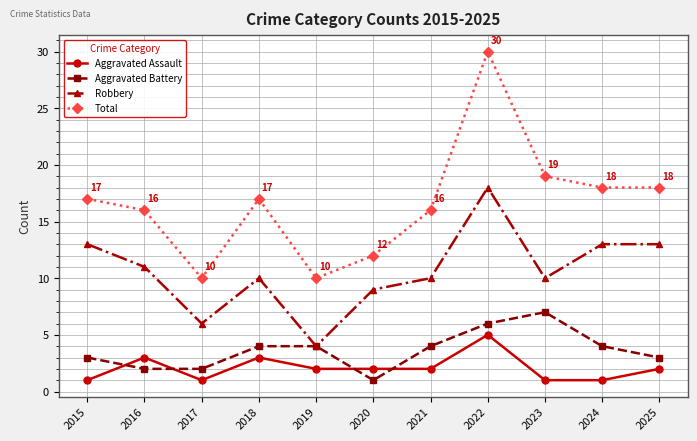

Where is the first local maximum for Robbery?

2018